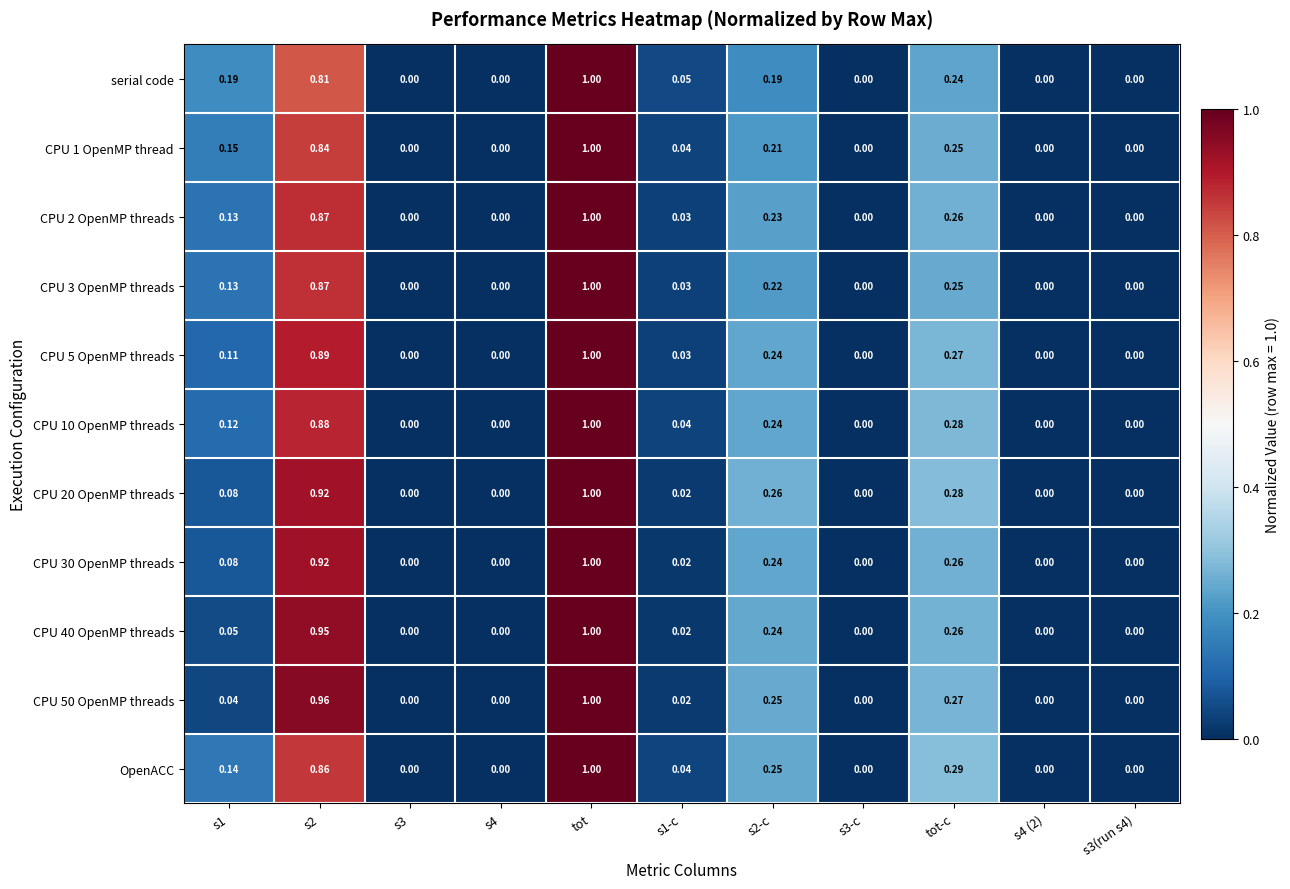

Which category has the highest value across all series?

tot